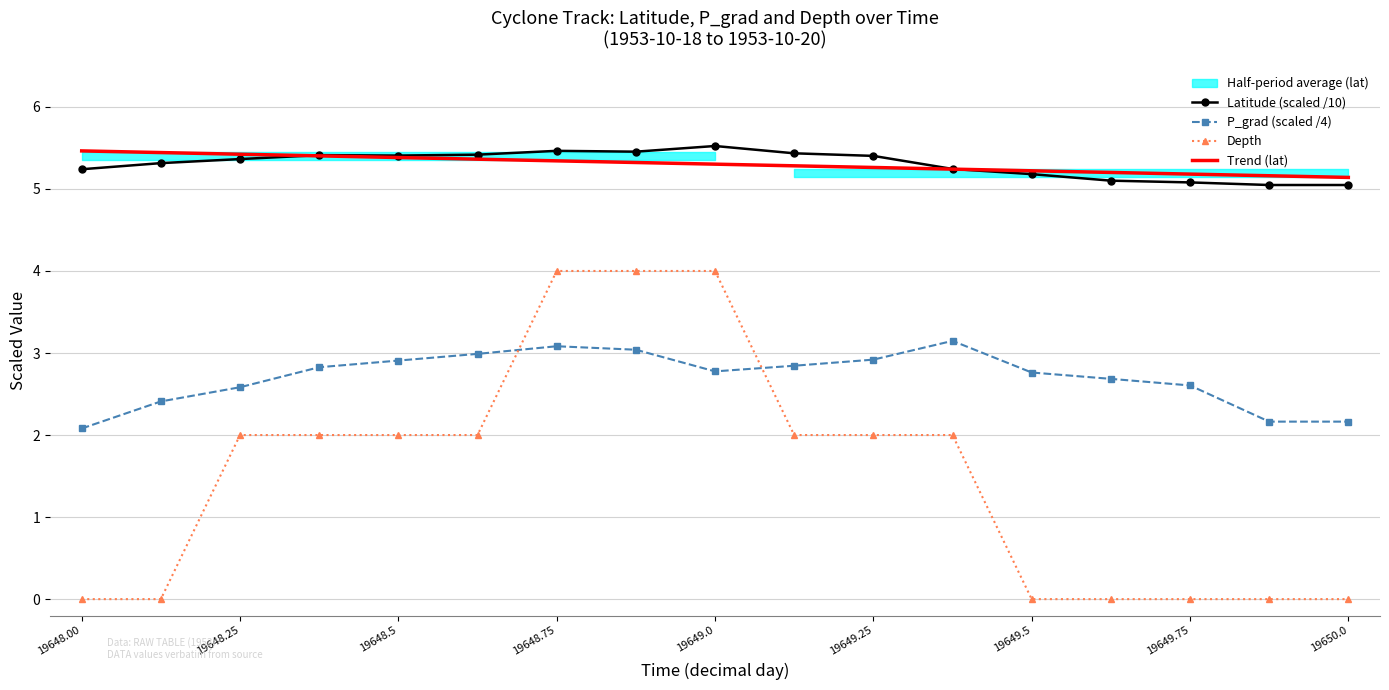

What is the difference between the second highest and minimum values in the p_grad series?

1.0